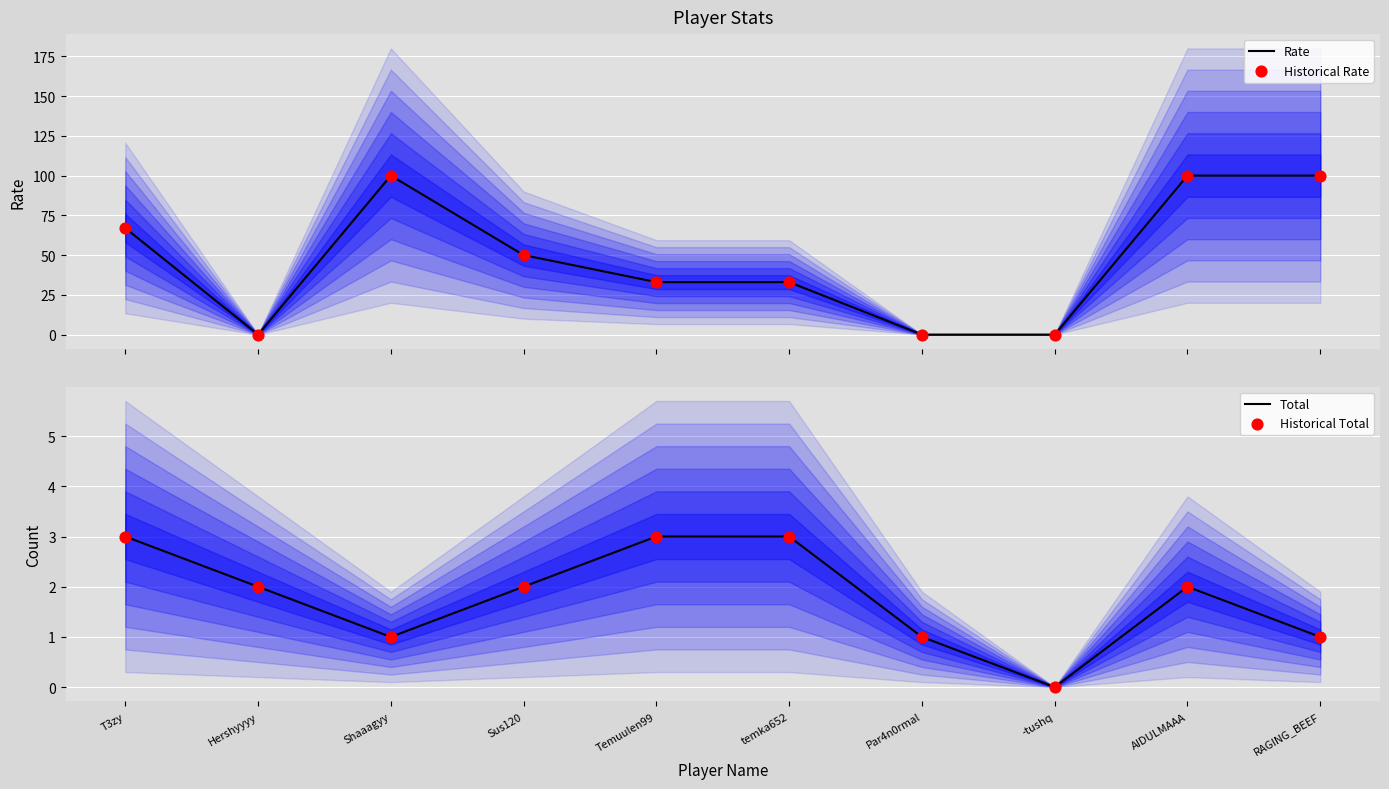

Which series contains the highest Y value?

Rate